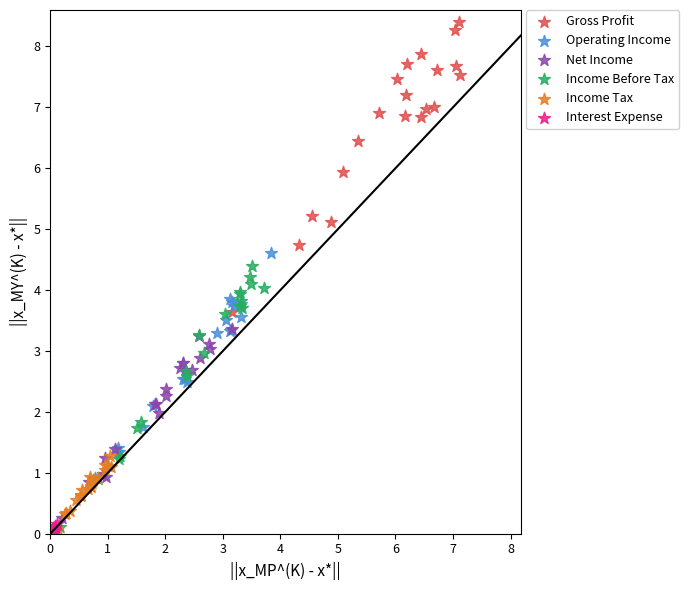

Which series contains the highest Y value?

Gross Profit